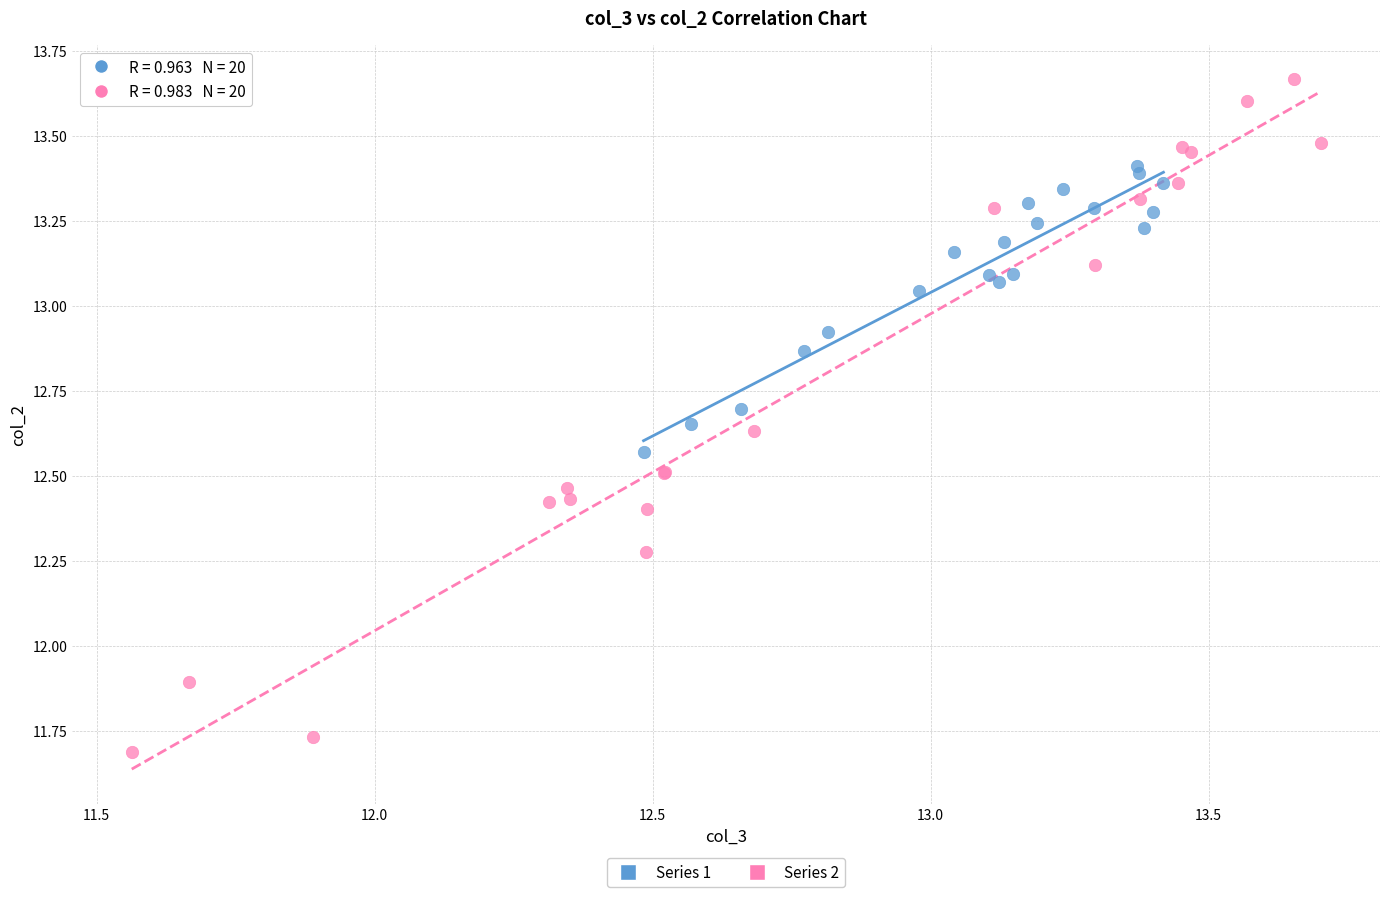

Which series reaches the maximum Y coordinate?

Series 2